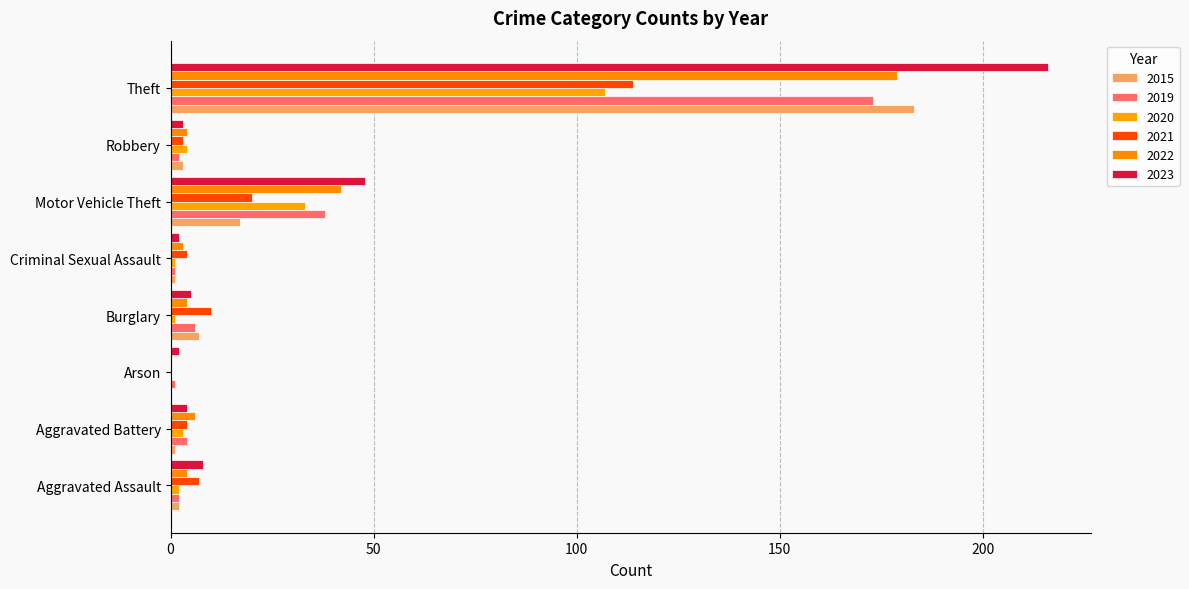

Between Aggravated Battery and Criminal Sexual Assault, which series saw the biggest shift?

2019